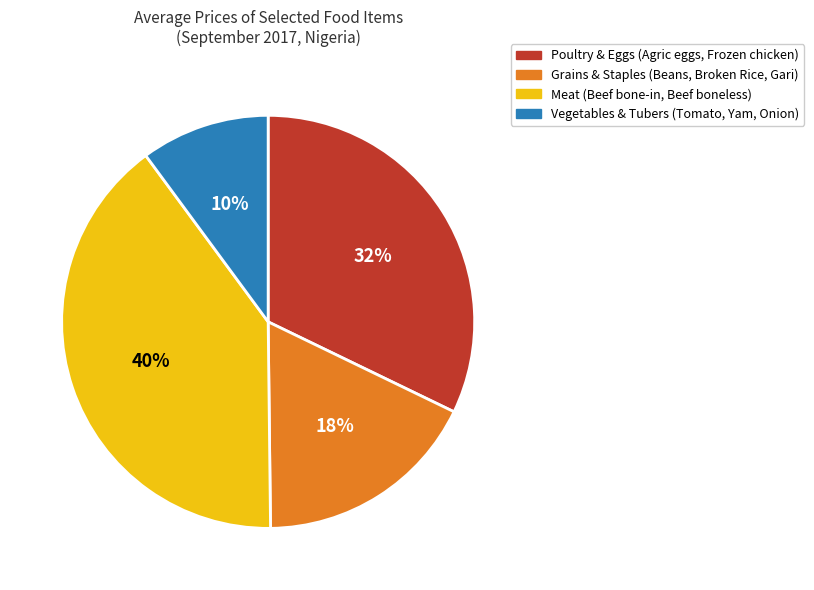

To the nearest percent, what is the average slice percentage?

25%